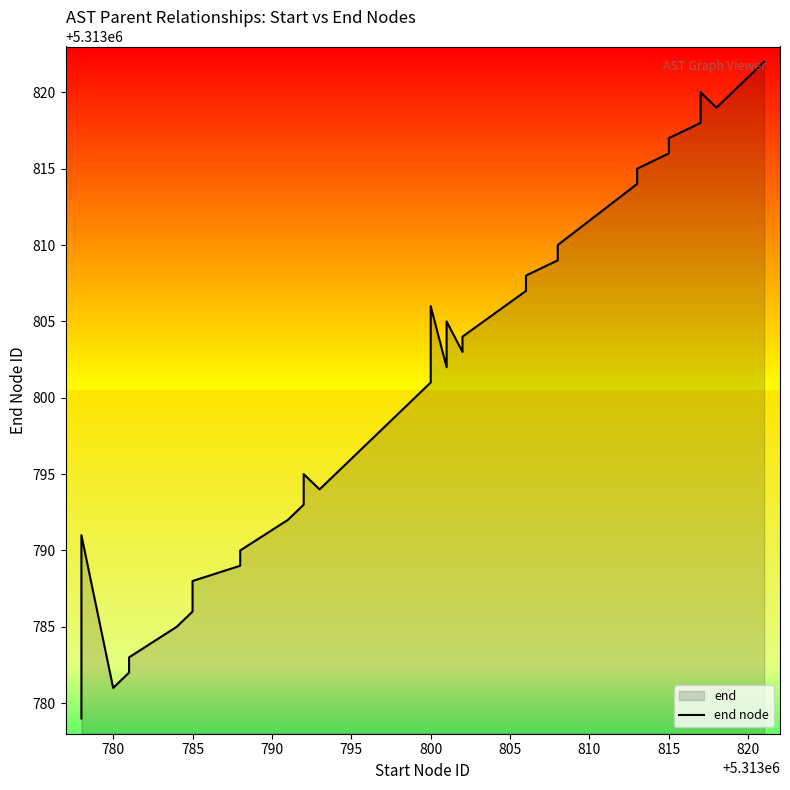

What position from the right is 785?

38